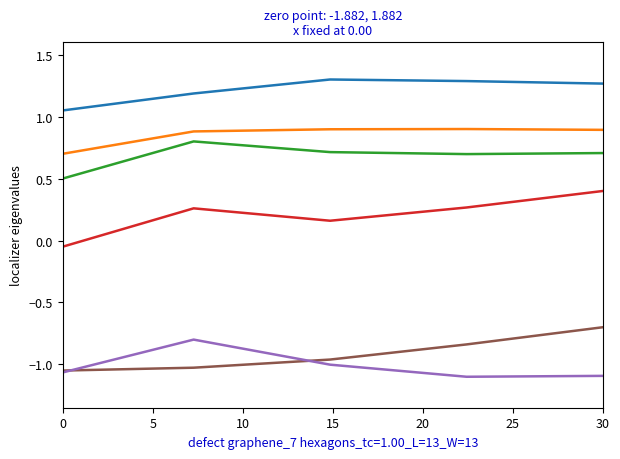

What is the smallest value displayed?

-1.1